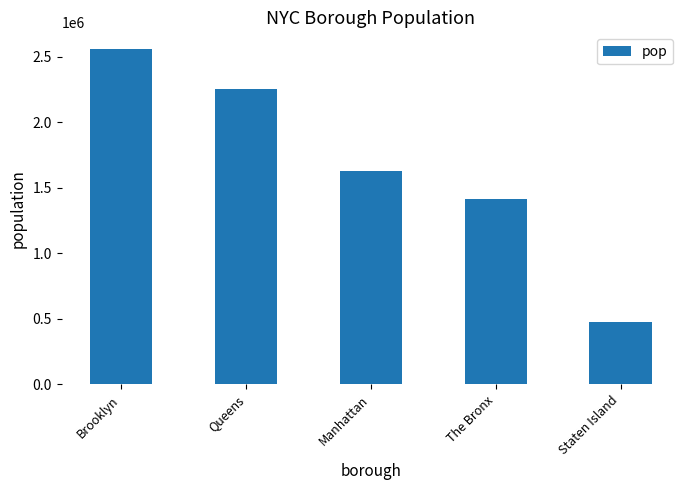

Does the chart contain any negative values?

No